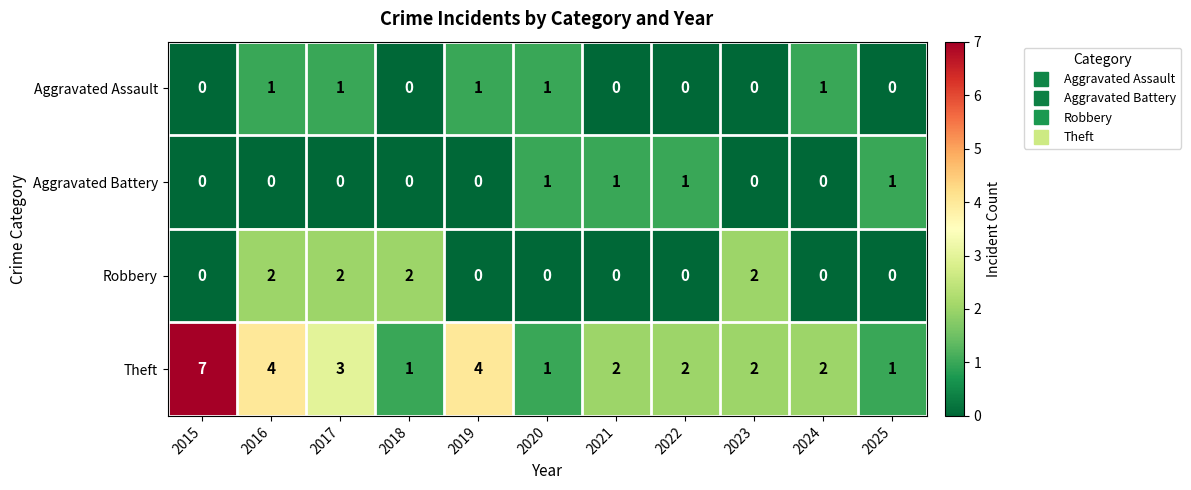

Which series has the largest total across all categories?

Theft